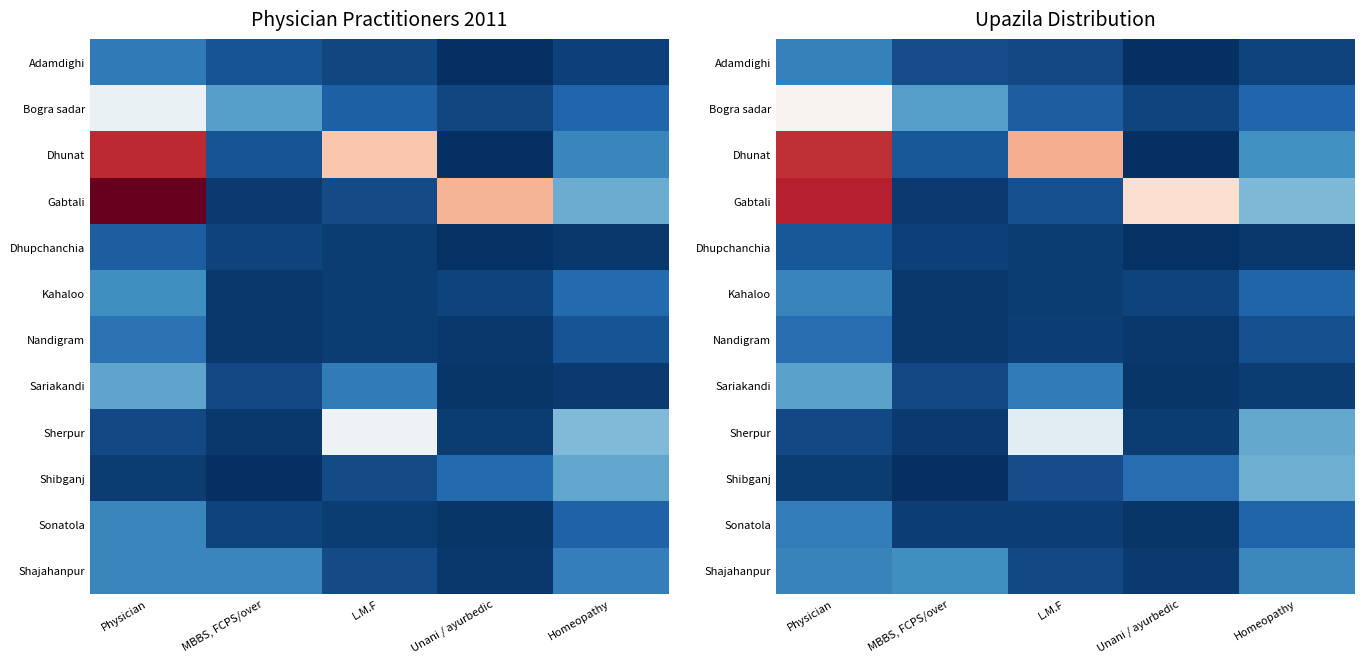

Which category has the highest value across all series?

Physician